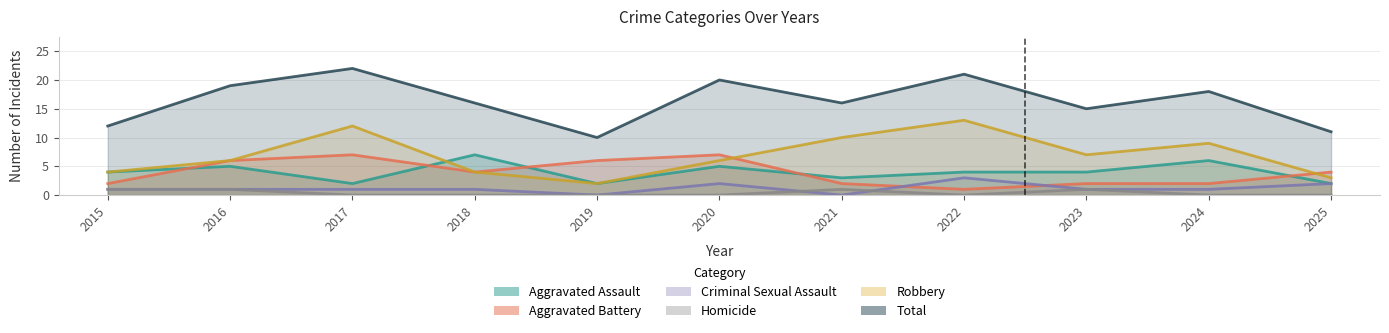

What are all the series names shown in the legend?

Aggravated Assault, Aggravated Battery, Criminal Sexual Assault, Homicide, Robbery, Total